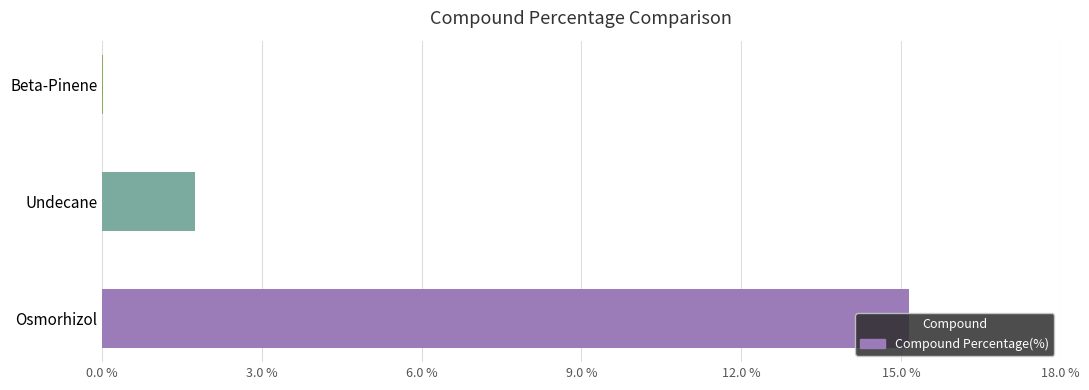

How many data points are above 1?

2